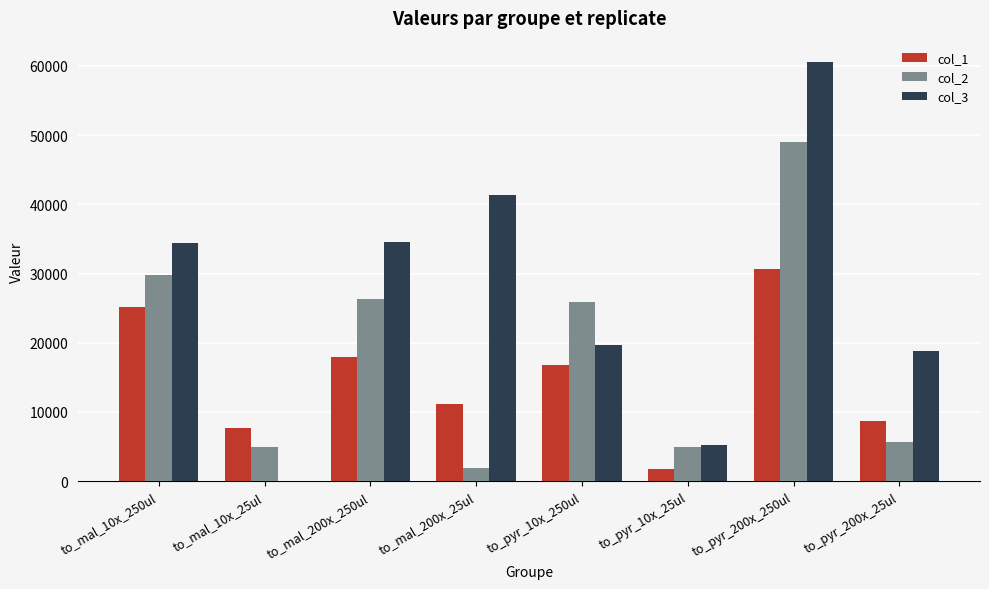

What is the difference between the col_1 values at to_mal_200x_250ul and to_pyr_200x_25ul?

9119.6